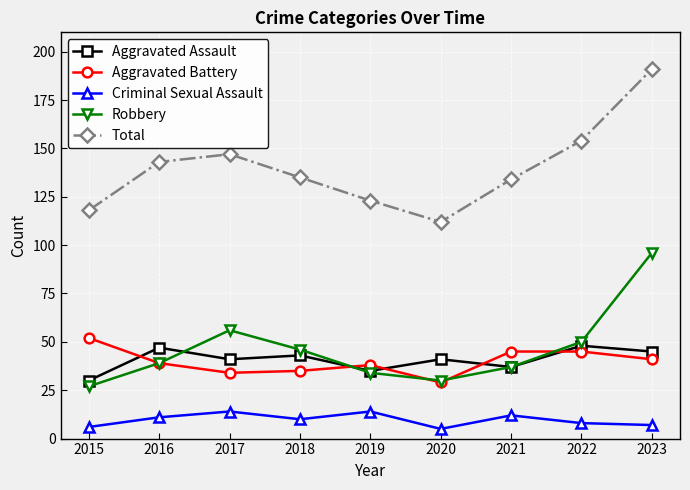

True or false: Robbery and Criminal Sexual Assault intersect in this chart.

False